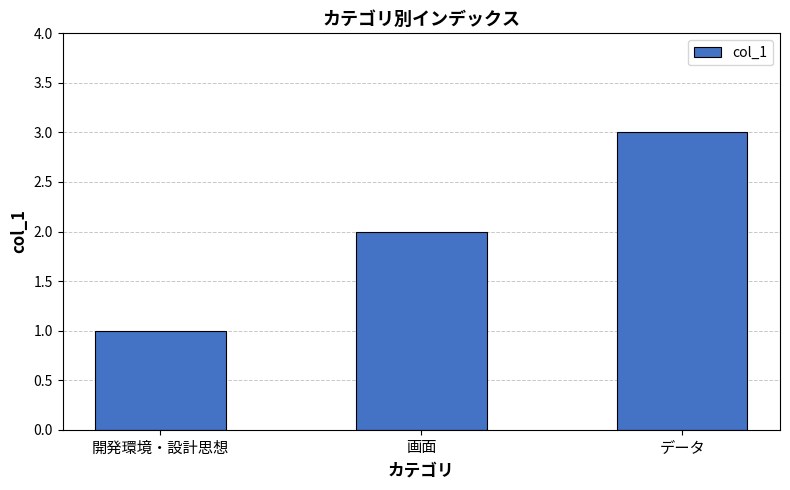

The chart shows a value of 1 at データ. True or false?

False